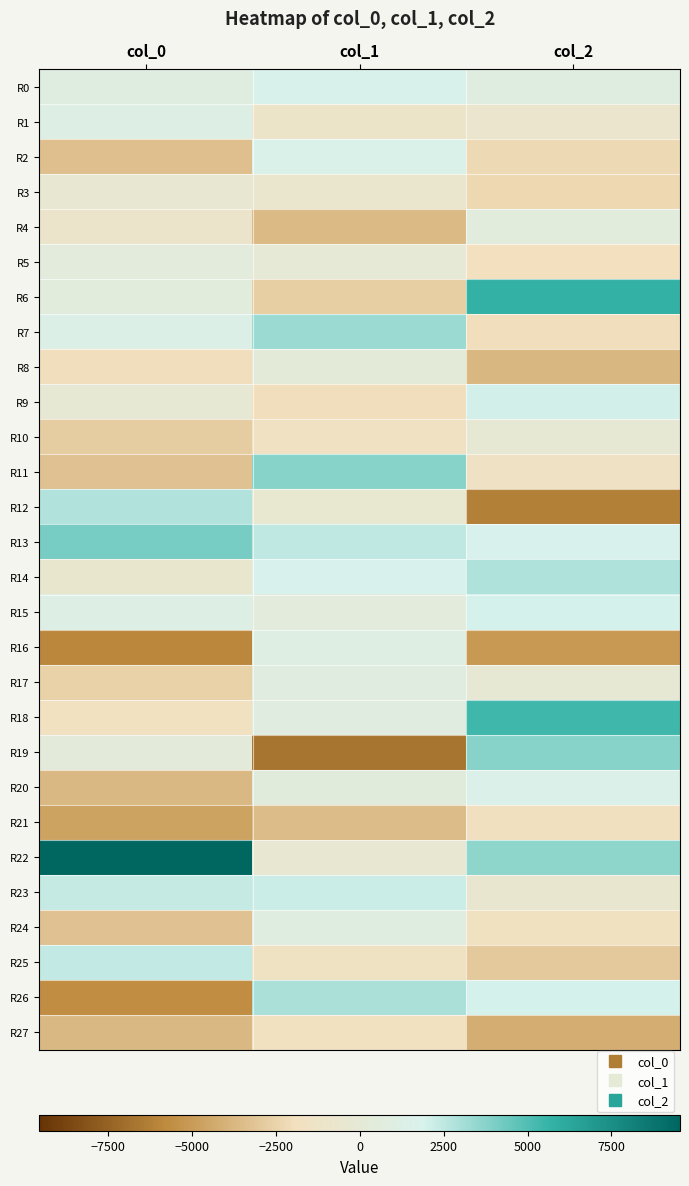

Which series has the largest range (max minus min)?

R19